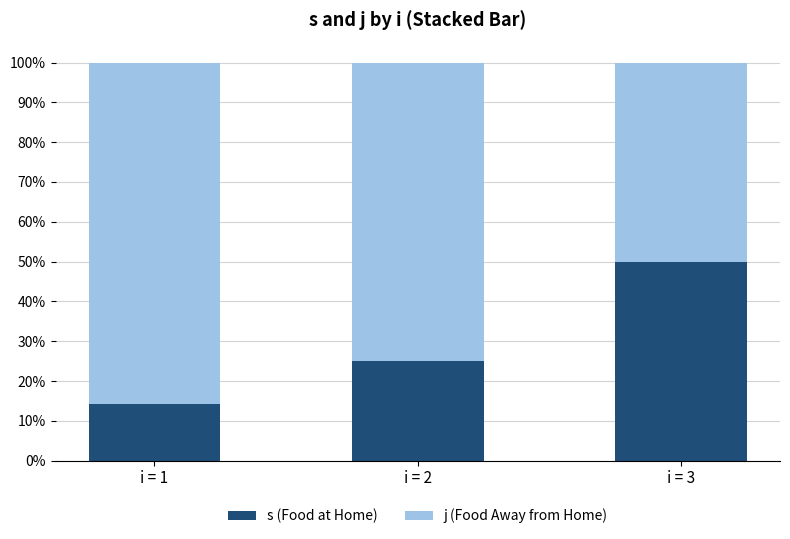

Which series has the widest spread of values?

j (Food Away from Home)